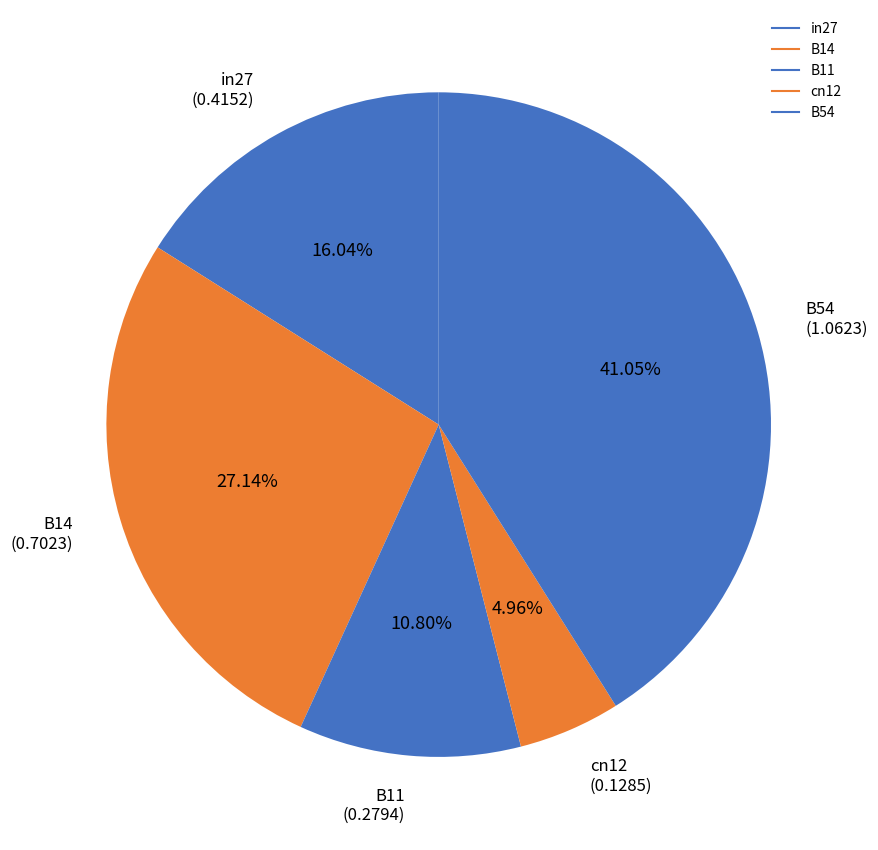

Count the number of slices in the pie.

5